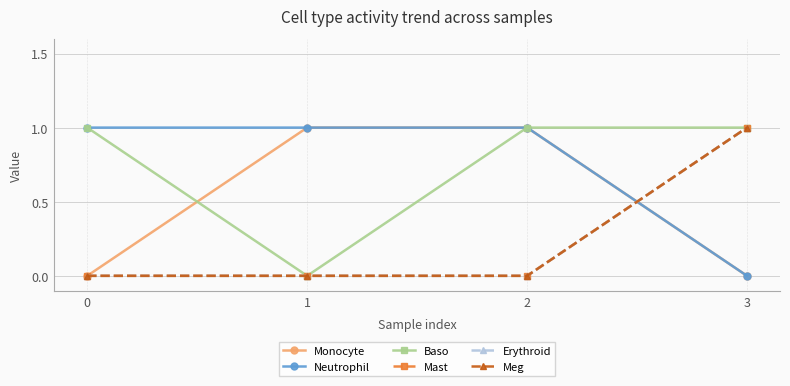

Is this an area chart (filled region under the line)?

No